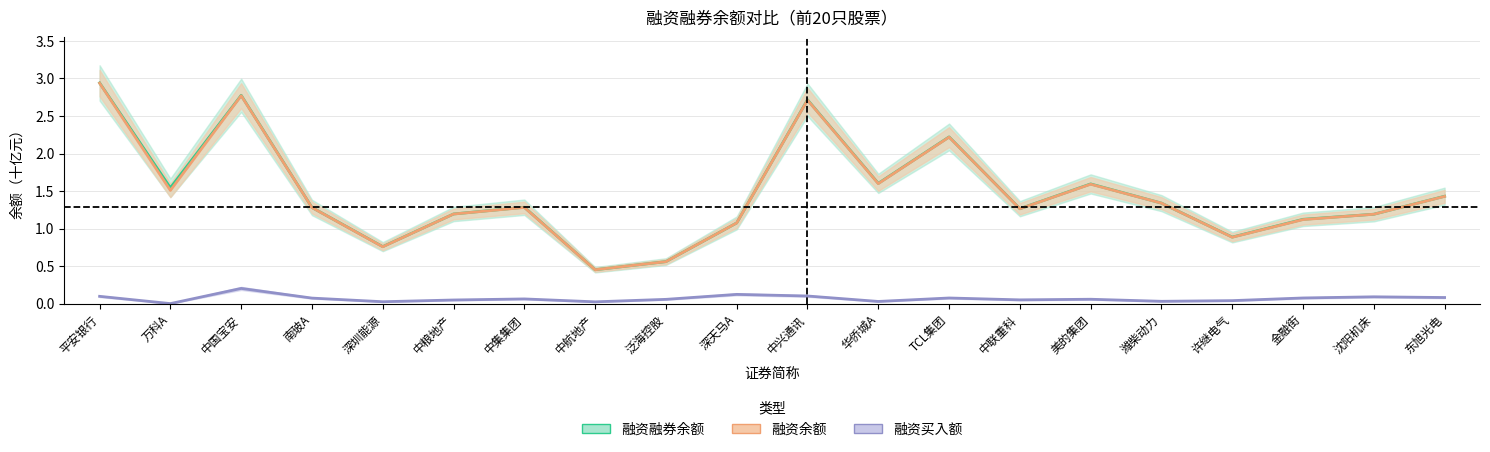

What are all the series names shown in the legend?

融资余额, 融资融券余额, 融资买入额